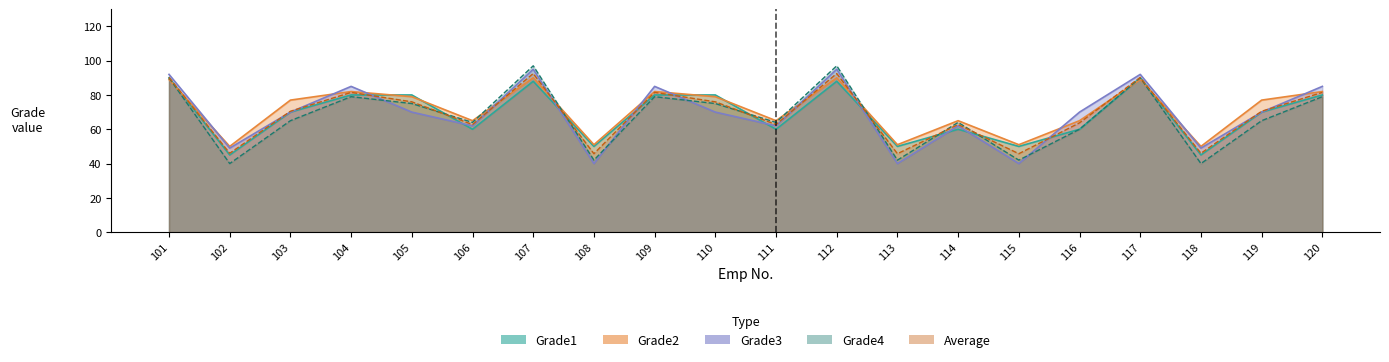

How many values in the Average series are below 70?

9